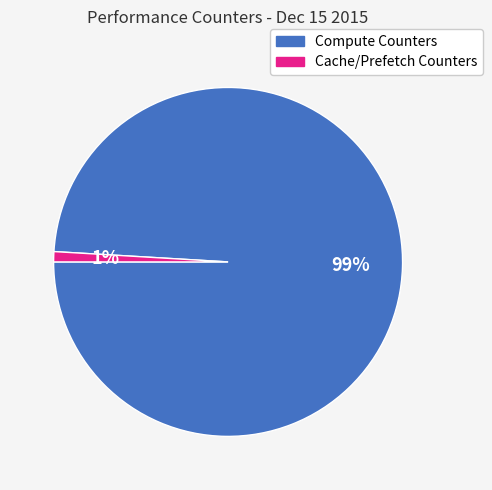

Is there a majority slice in this chart?

Yes